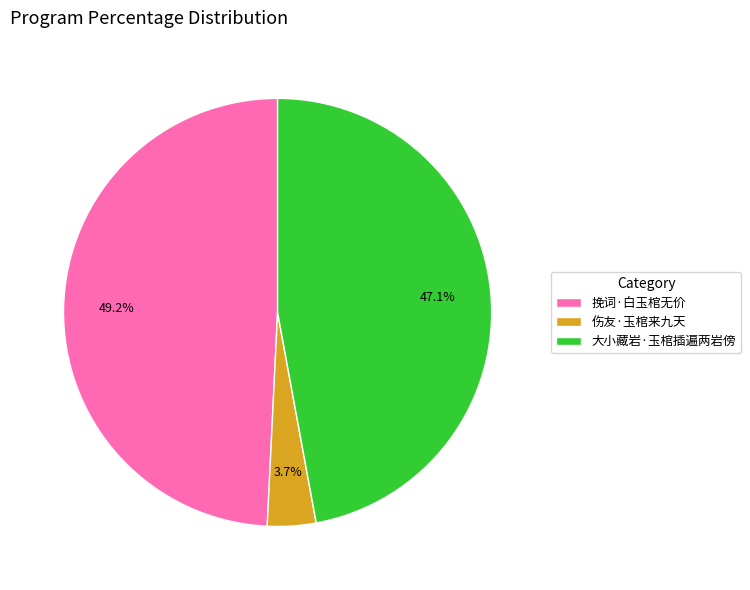

Which category has the biggest portion of the pie?

挽词·白玉棺无价